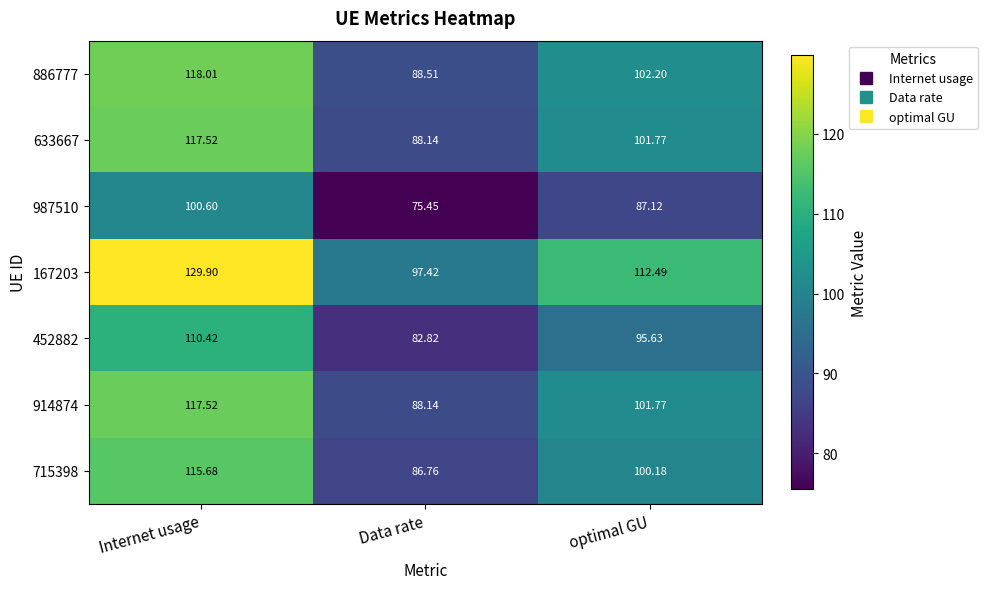

Which label corresponds to the smallest value in the chart?

Data rate